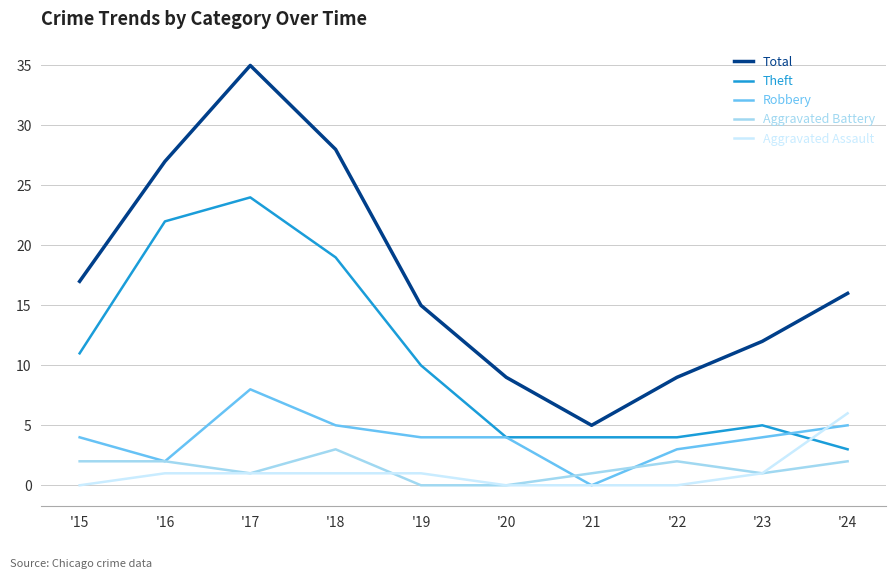

Which series has the largest range (max minus min)?

Total